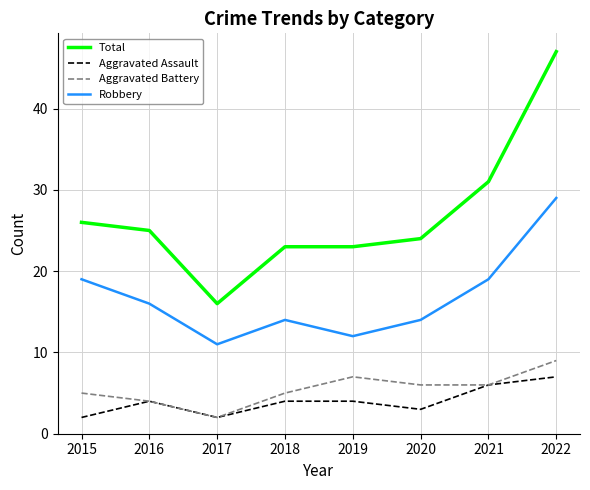

What is the difference between the Aggravated Assault values at 2022 and 2021?

1